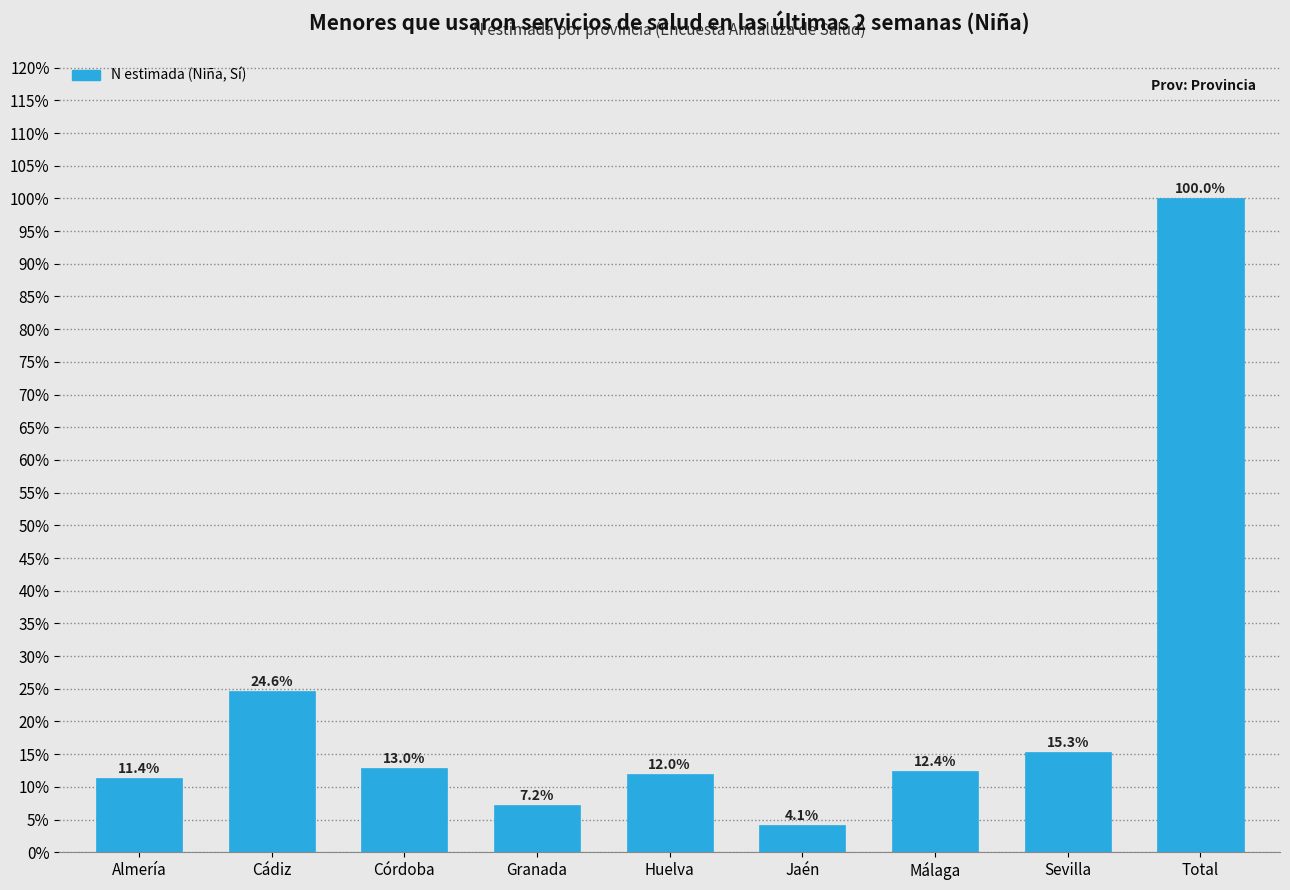

Reading left to right, list all the values displayed in this chart.

Almería=11.4	Cádiz=24.6	Córdoba=13.0	Granada=7.2	Huelva=12.0	Jaén=4.1	Málaga=12.4	Sevilla=15.3	Total=100.0